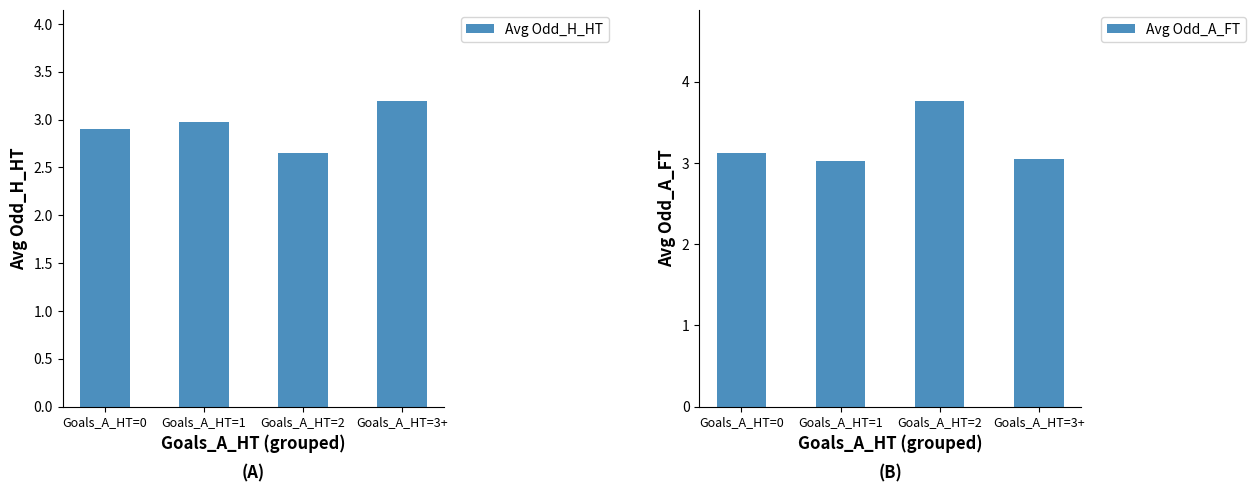

What are all the series names shown in the legend?

Avg Odd_H_HT, Avg Odd_A_FT